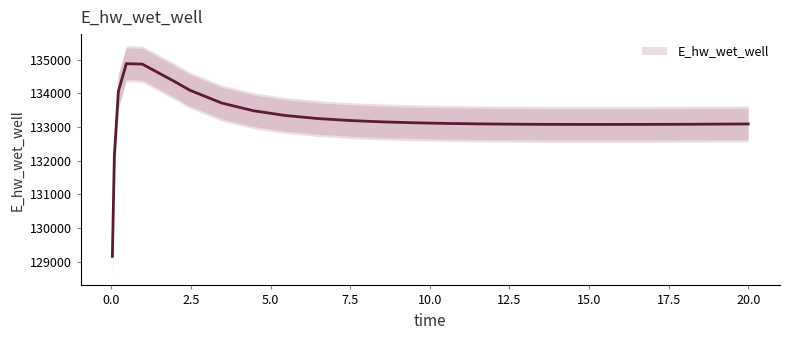

What is the maximum value for E_hw_wet_well?

134879.2